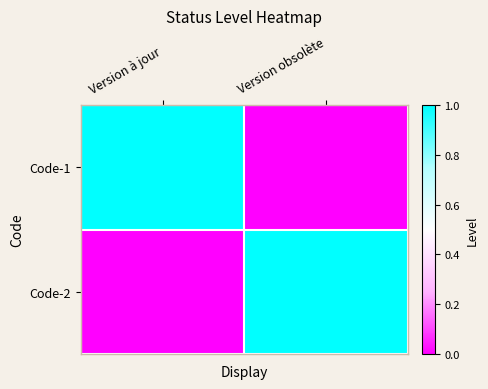

Which series has the largest total across all categories?

Code-1